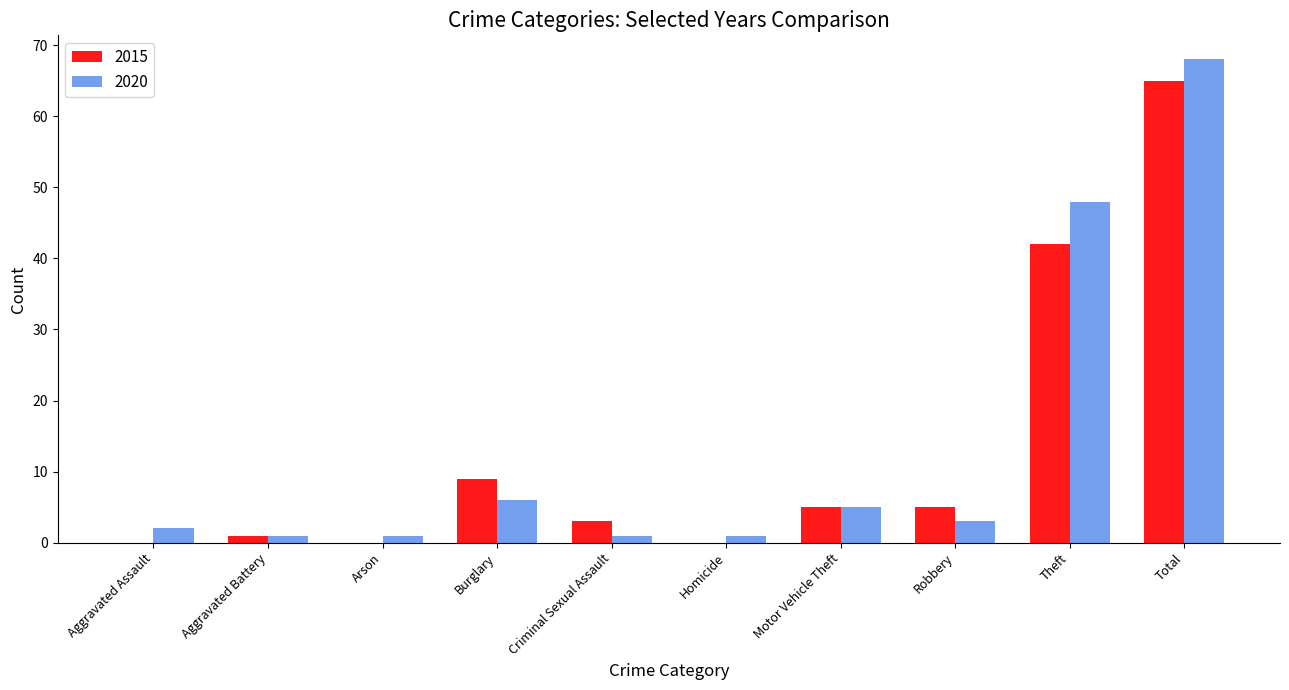

Between Aggravated Assault and Burglary, which series saw the biggest shift?

2015